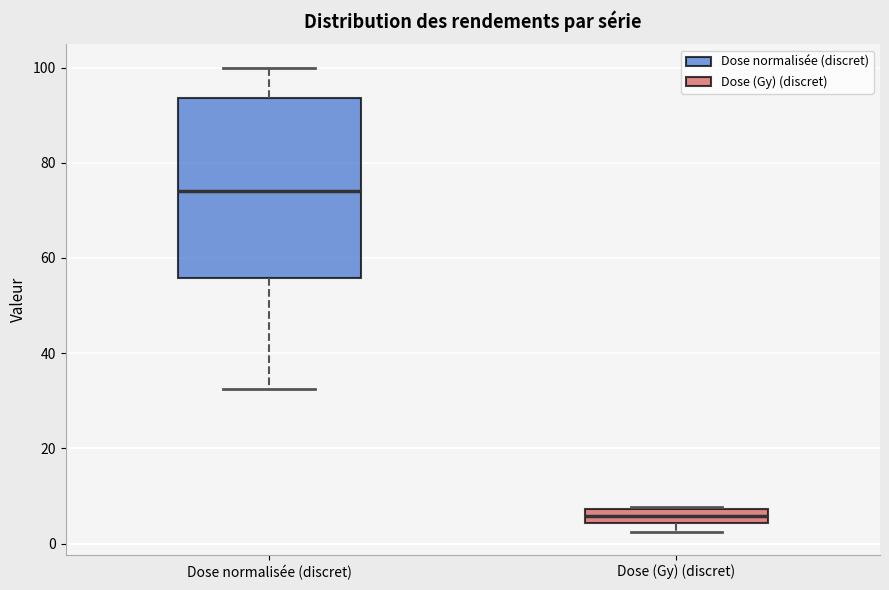

Comparing the boxes themselves (not the whiskers), which one is the tallest?

Dose normalisée (discret)